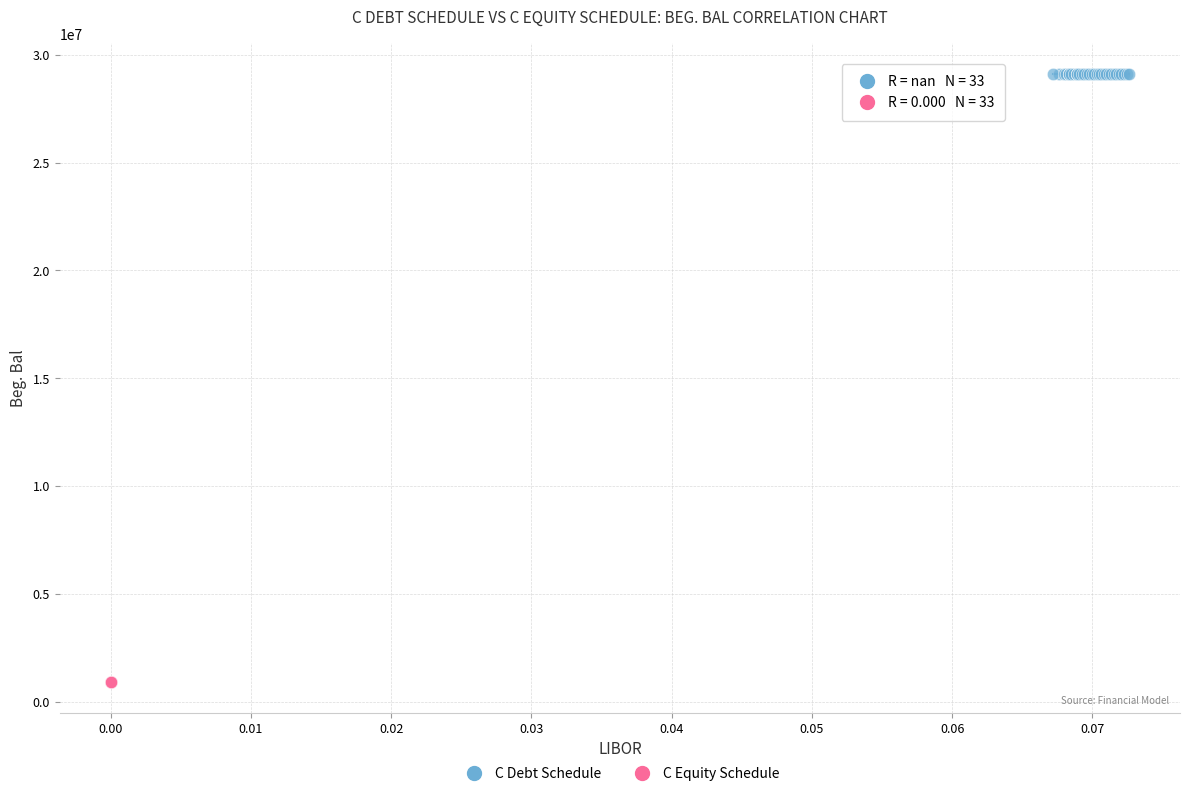

Which series contains the lowest Y value?

C Equity Schedule